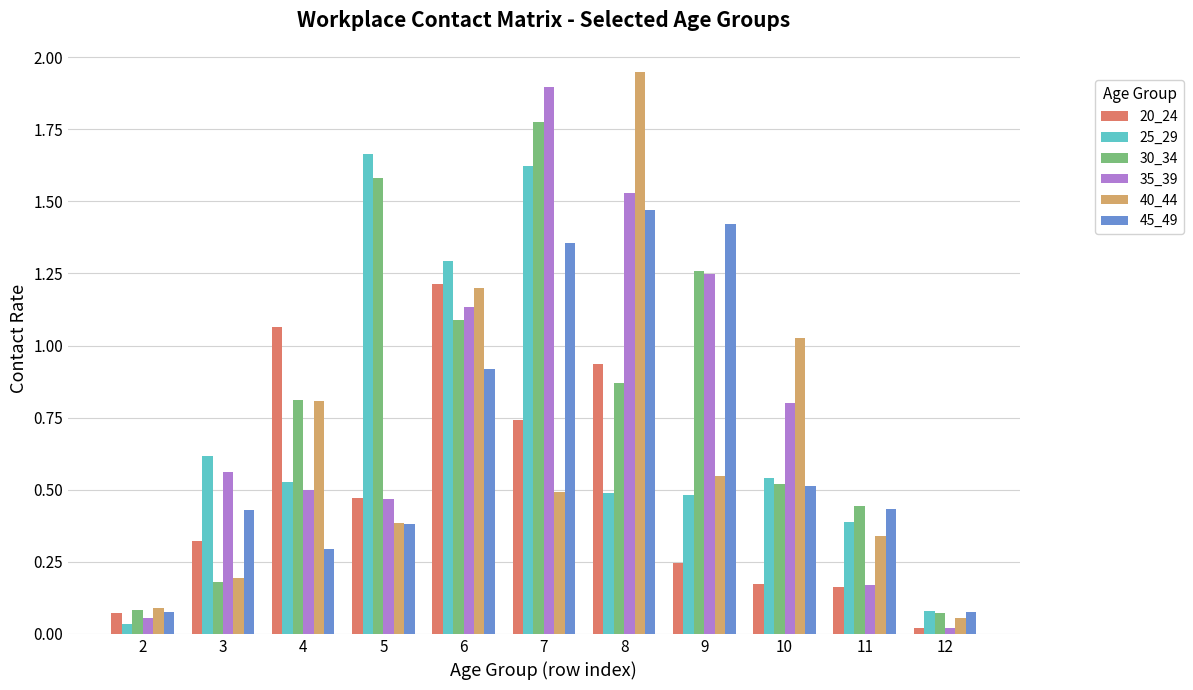

Is it true that 25_29 equals 0.3 at 4?

False